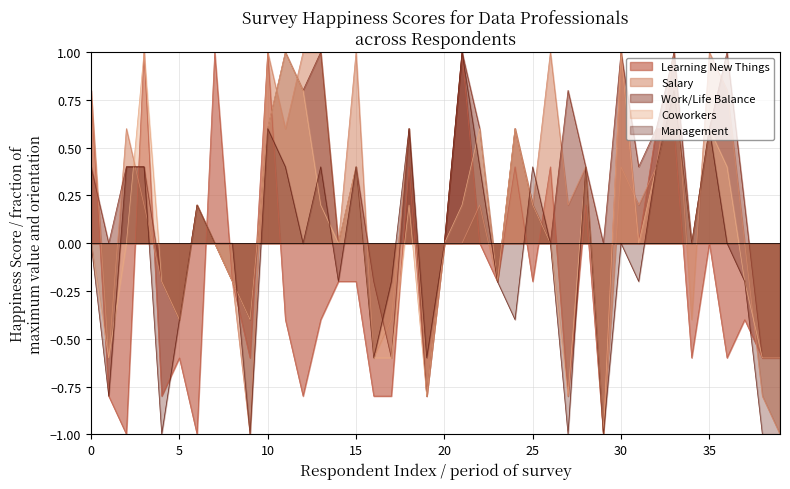

Rank the series by their maximum value, from lowest to highest.

Learning New Things, Salary, Work/Life Balance, Coworkers, Management